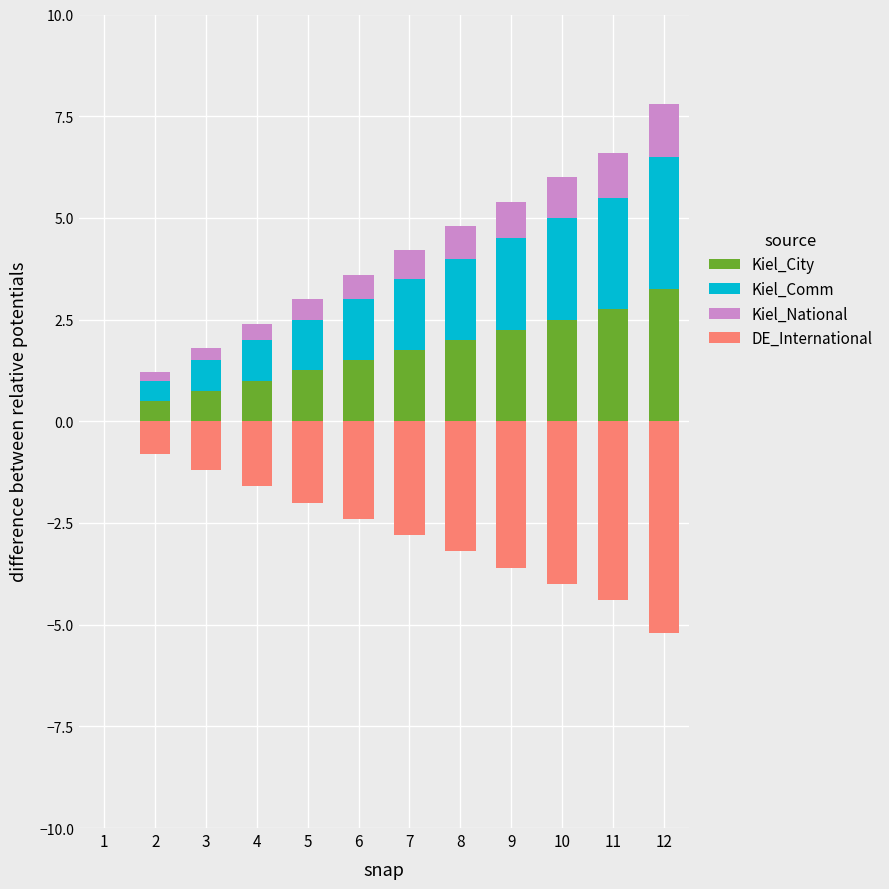

What is the difference between the second highest and second lowest values in the Kiel_City series?

2.2